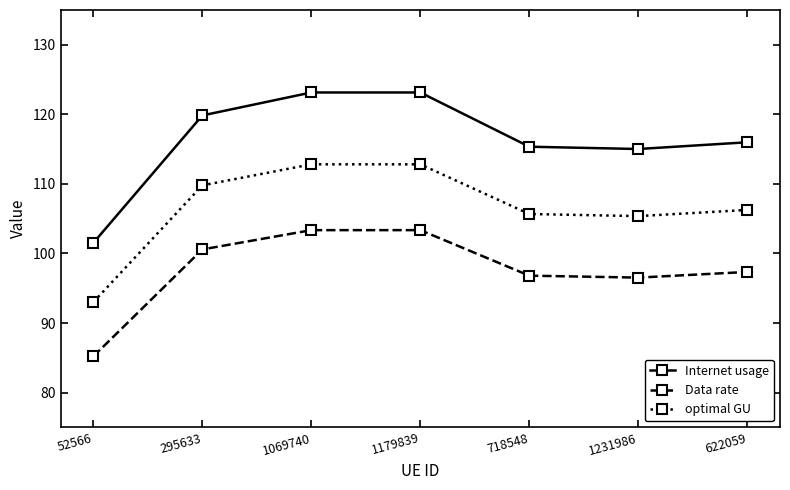

At which label does optimal GU first exceed 106?

295633